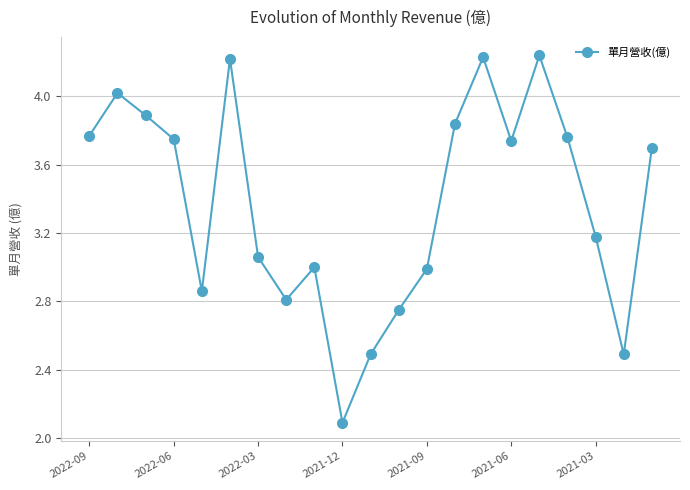

Does the chart display data point markers on the line(s)?

Yes